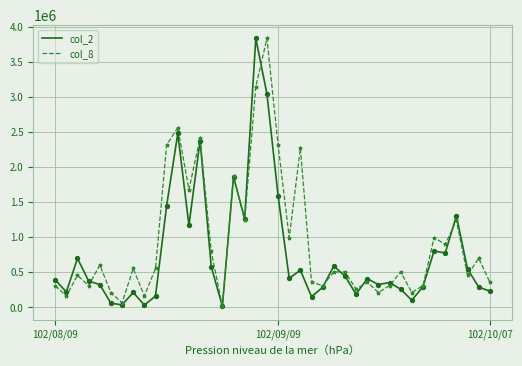

Which series has the largest total across all categories?

col_8